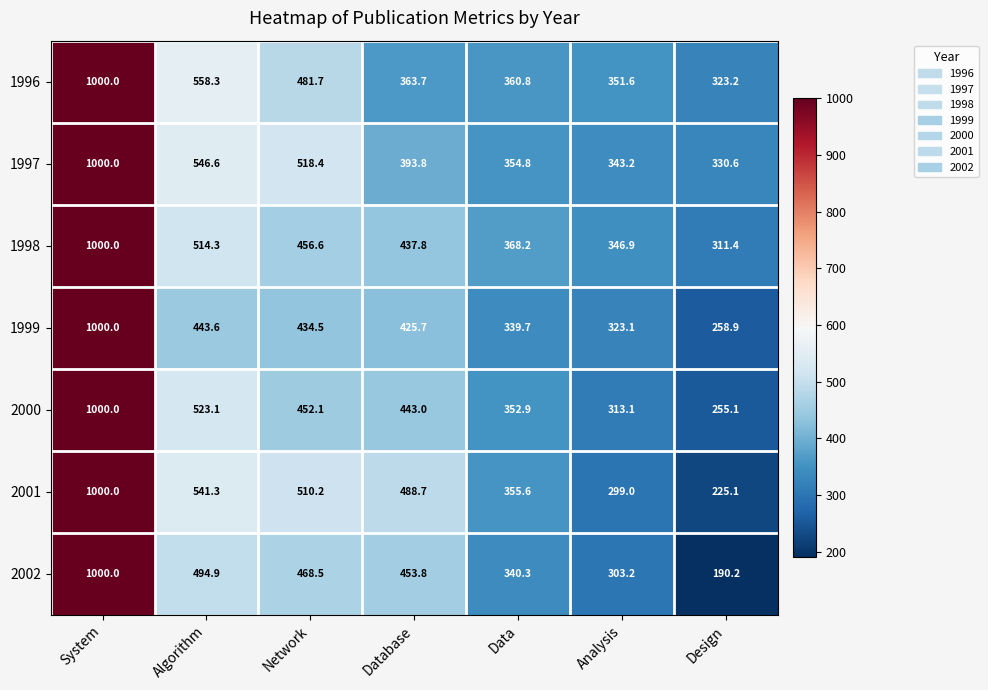

Which series changed the most between System and Algorithm?

1999